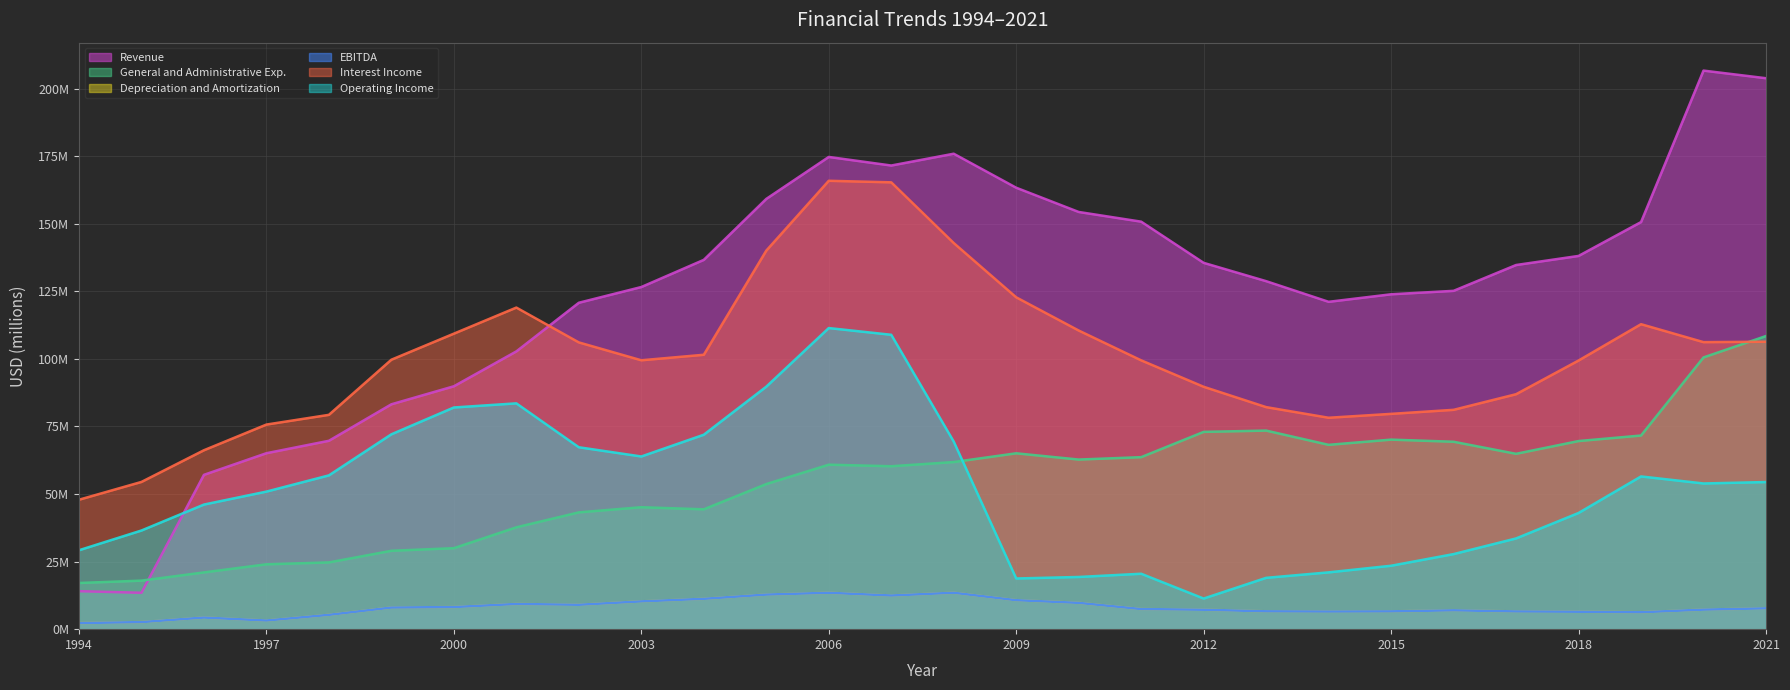

What is the sum of the Revenue values at 2001 and 2006?

277.5